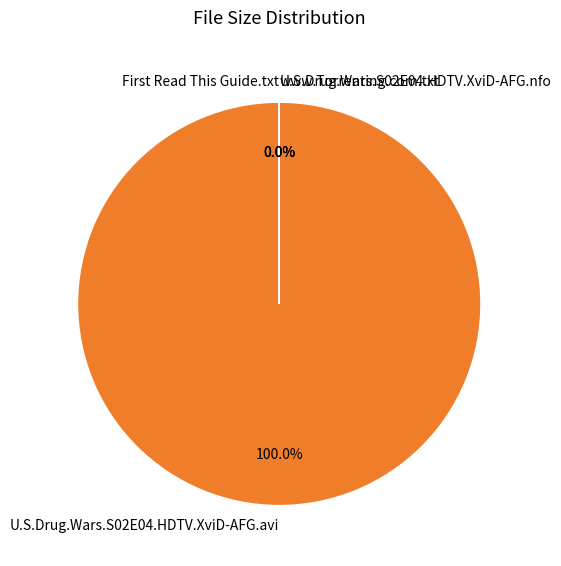

How many slices are in this pie chart?

4